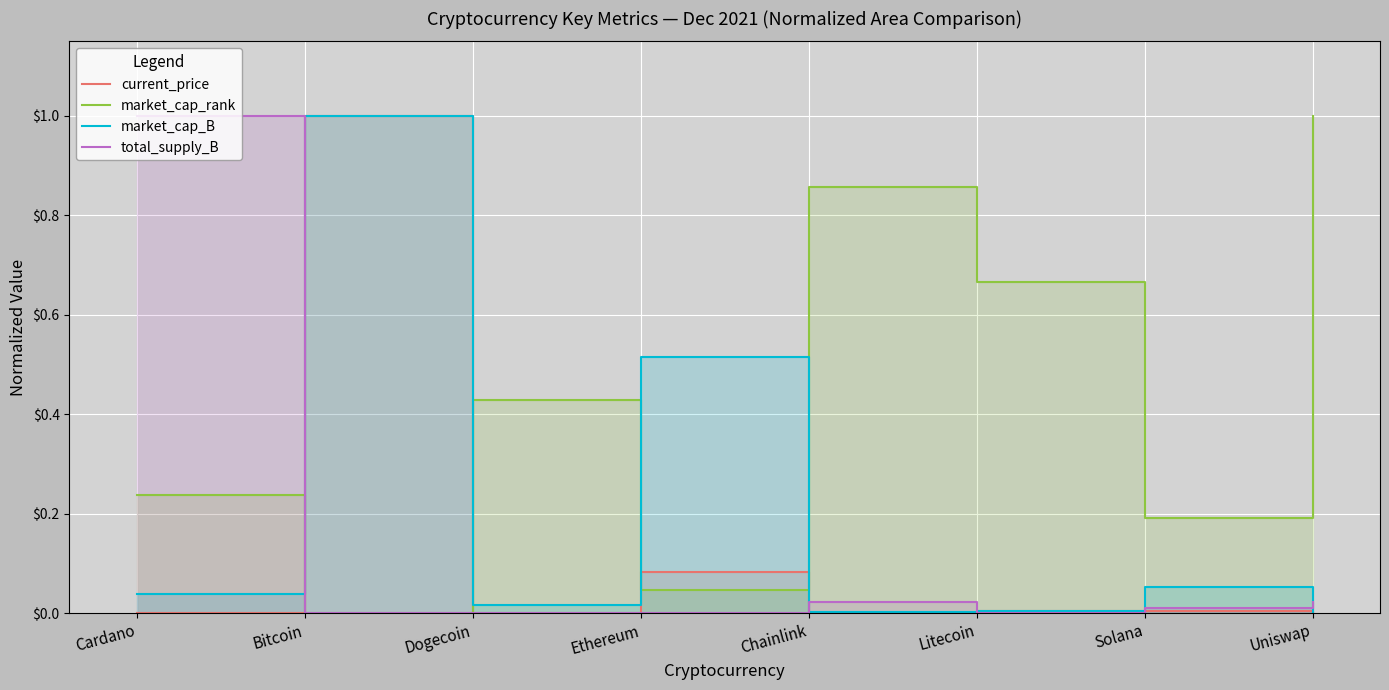

Reading left to right, what are all the values shown in this chart?

current_price: 0.0	1.0	0.0	0.1	0.0	0.0	0.0	0.0
market_cap_rank: 0.2	0.0	0.4	0.0	0.9	0.7	0.2	1.0
market_cap_B: 0.0	1.0	0.0	0.5	0.0	0.0	0.1	0.0
total_supply_B: 1.0	0.0	0.0	0.0	0.0	0.0	0.0	0.0